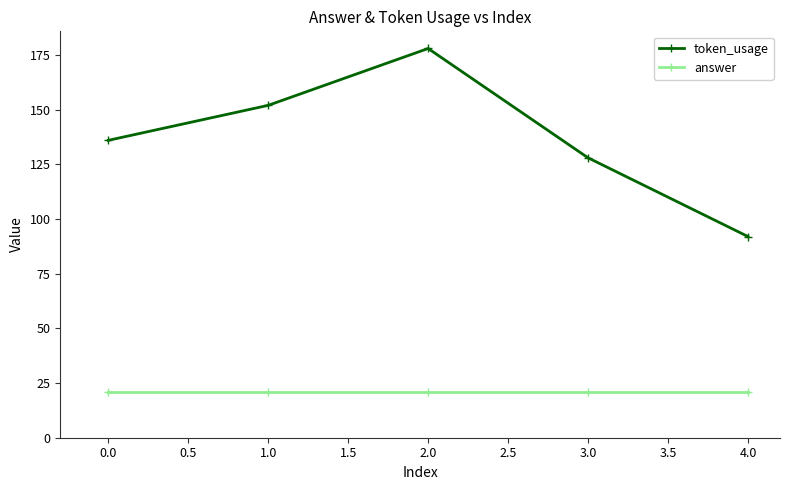

Reading left to right, what are all the values shown in this chart?

token_usage: 136	152	178	128	92
answer: 21	21	21	21	21